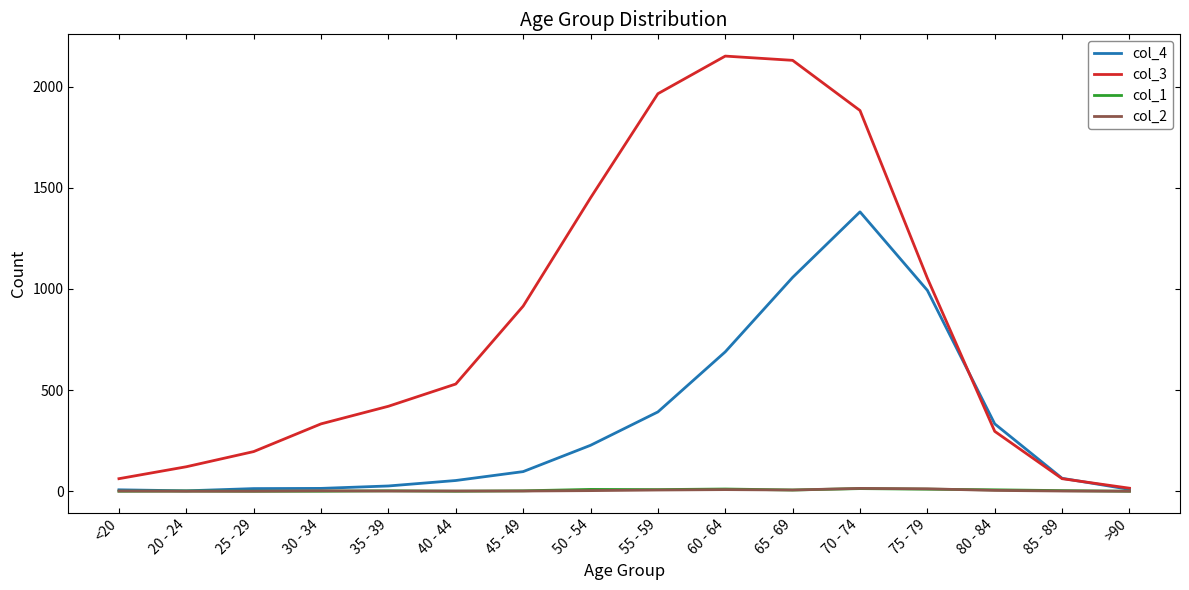

Is the value of col_2 at 65 - 69 greater than the value of col_3 at 50 - 54?

No